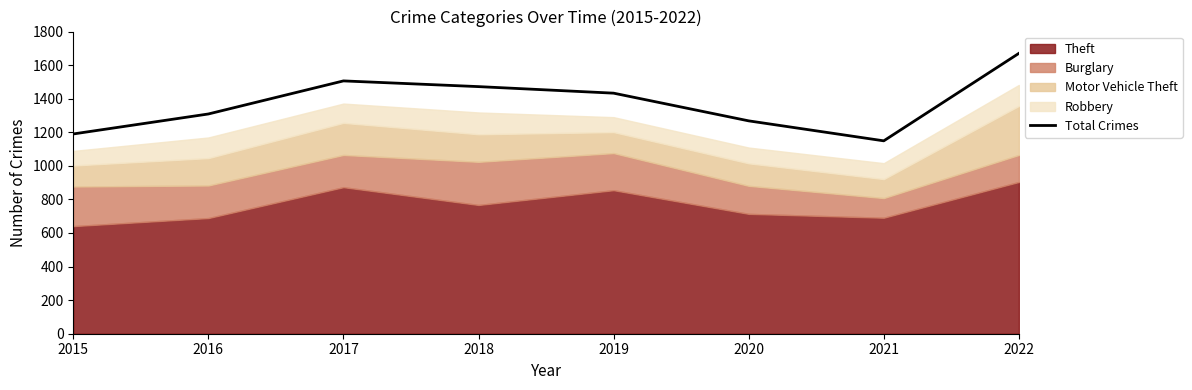

Which has a higher value, 2017 or 2022?

2022